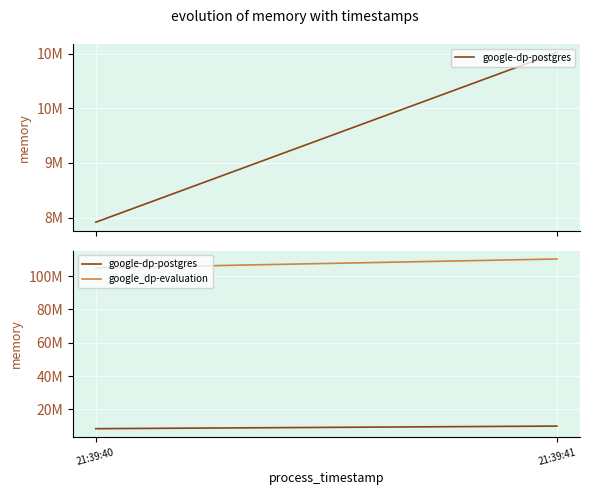

What is the average value of the google-dp-postgres series?

9234432